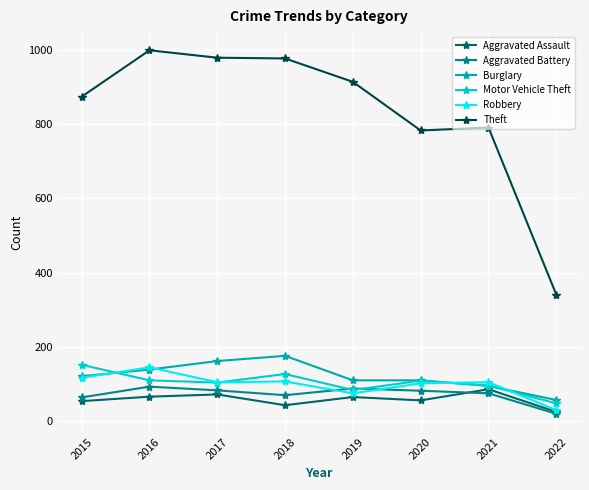

True or false: Burglary has a value of 27 at 2019.

False